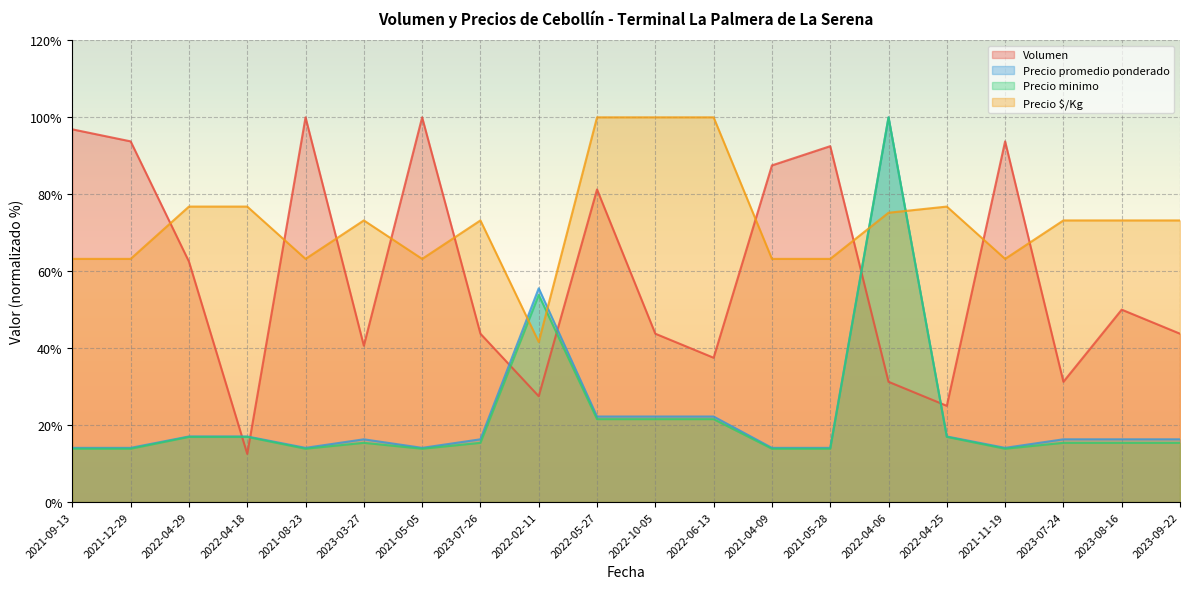

Which series has the largest total across all categories?

Precio $/Kg